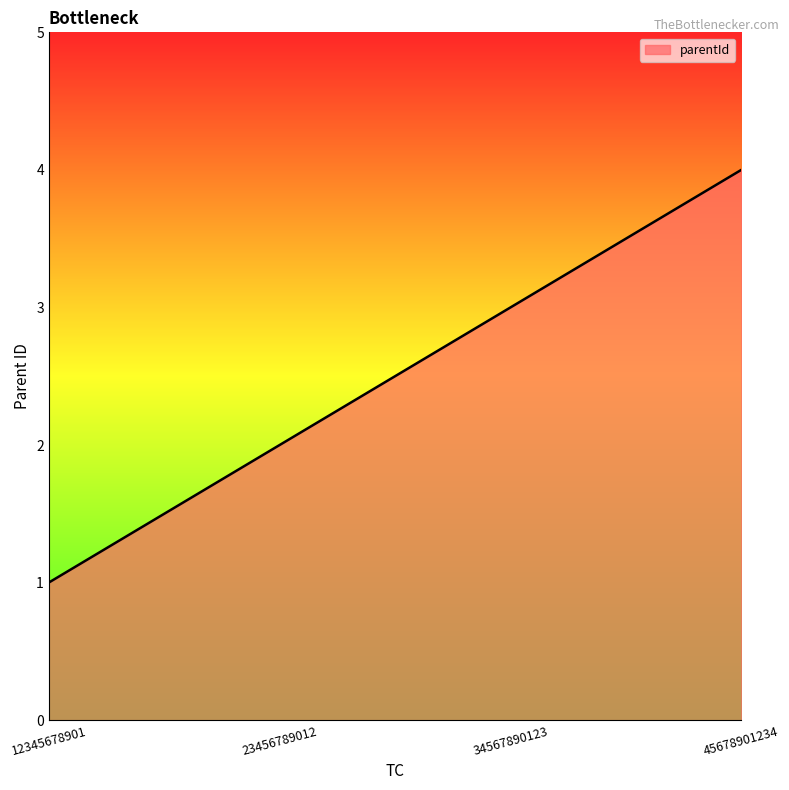

Read the value at 45678901234.

4